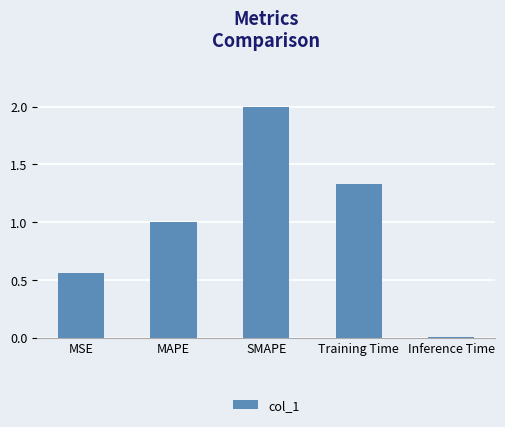

True or false: the data shows 0.5 at Training Time.

False